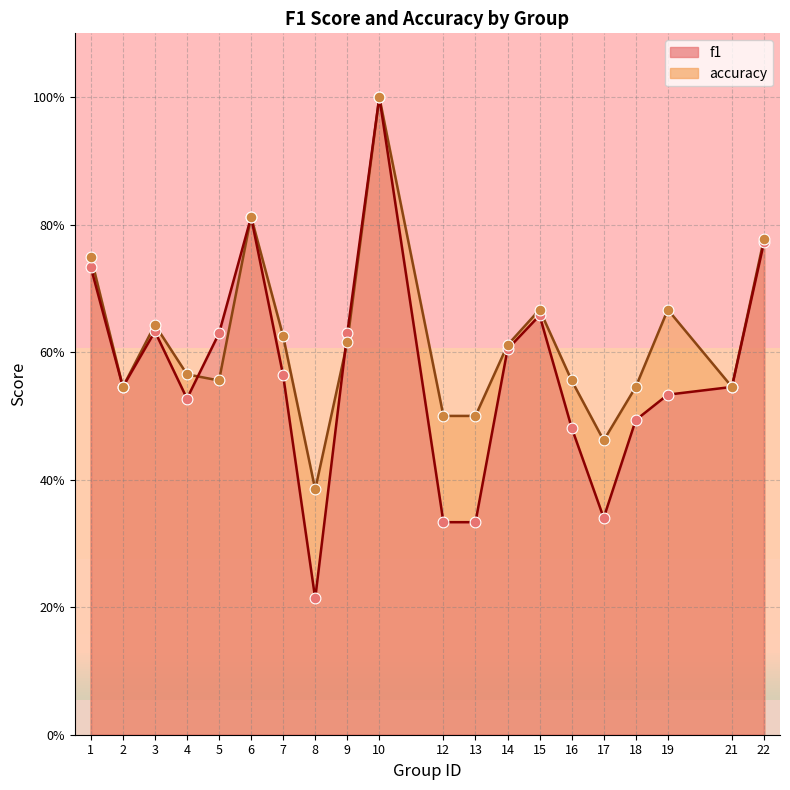

Which series reaches the maximum Y coordinate?

f1